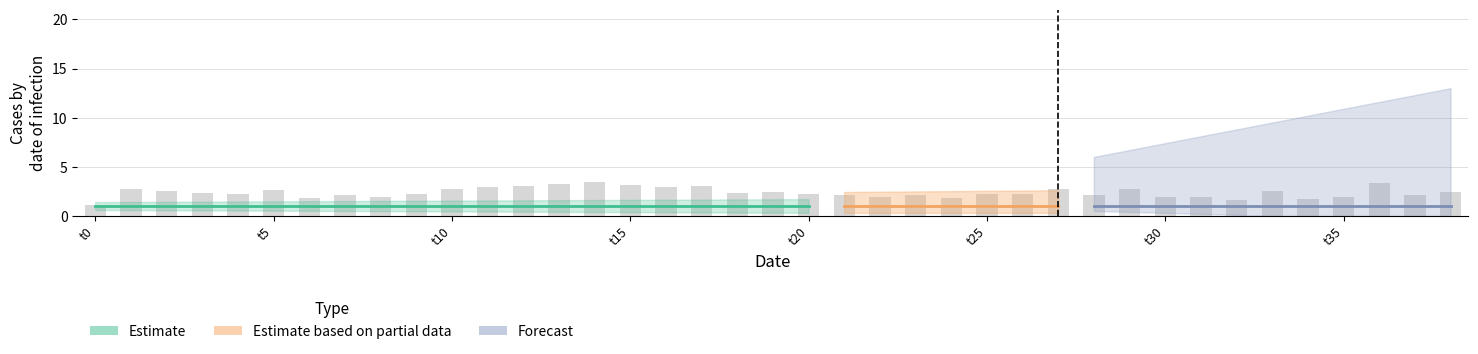

What is the value of the 28th bar from the left?

2.8